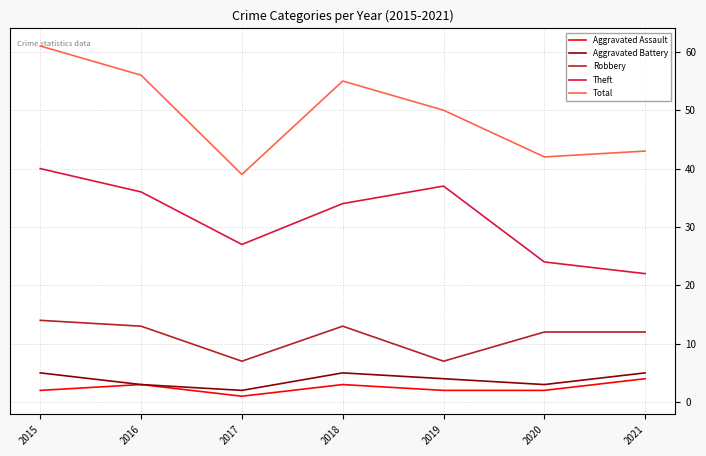

True or false: Robbery and Aggravated Assault cross at least once.

False